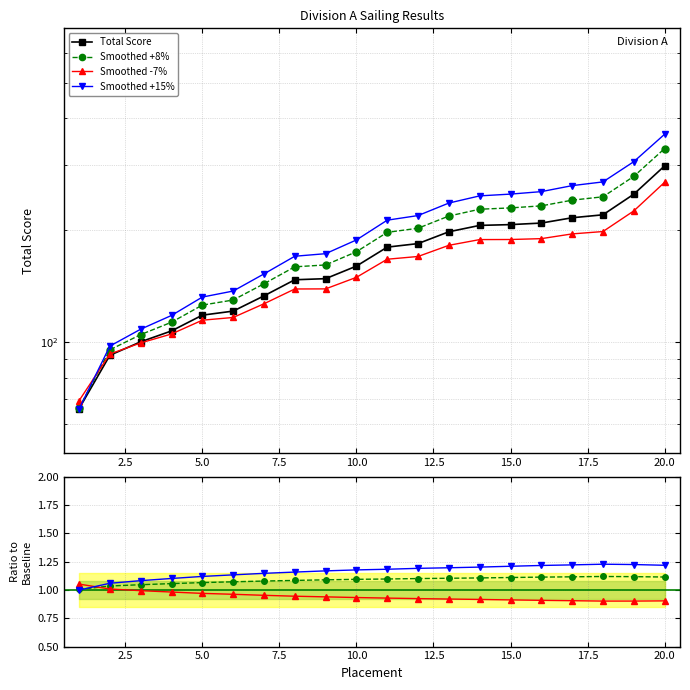

What is the average value of the Smoothed +15% series?

1.2